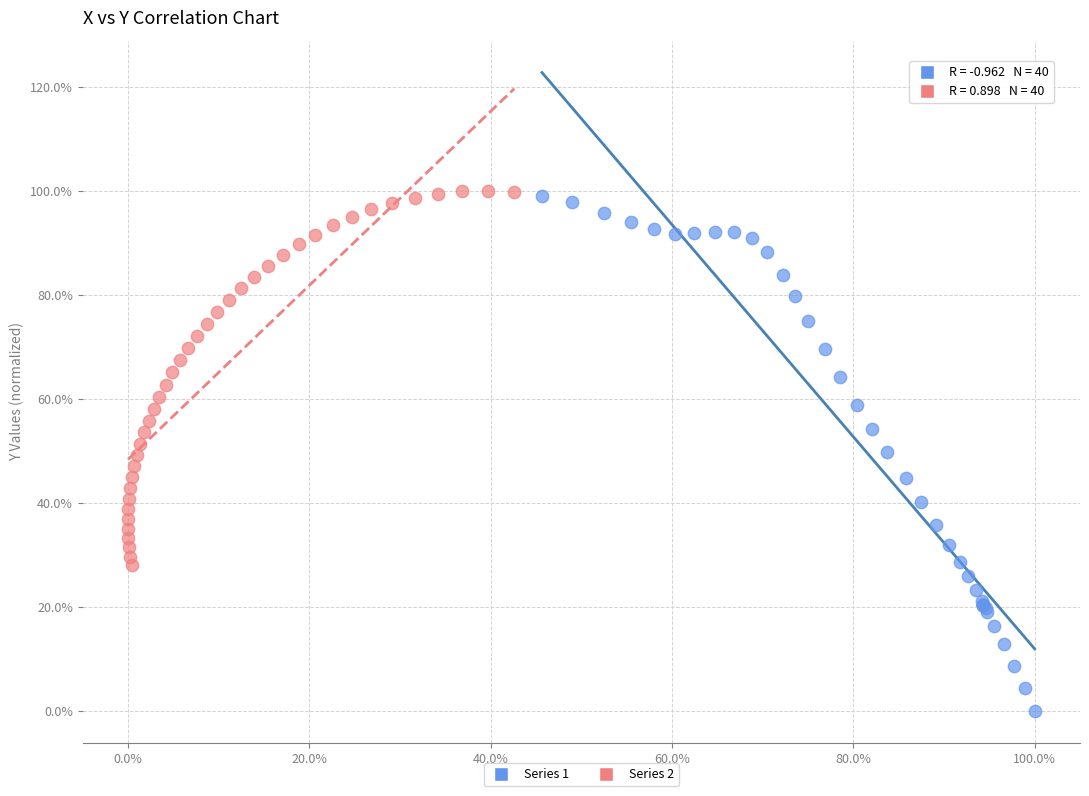

Which series has the widest spread of Y values?

Series 1